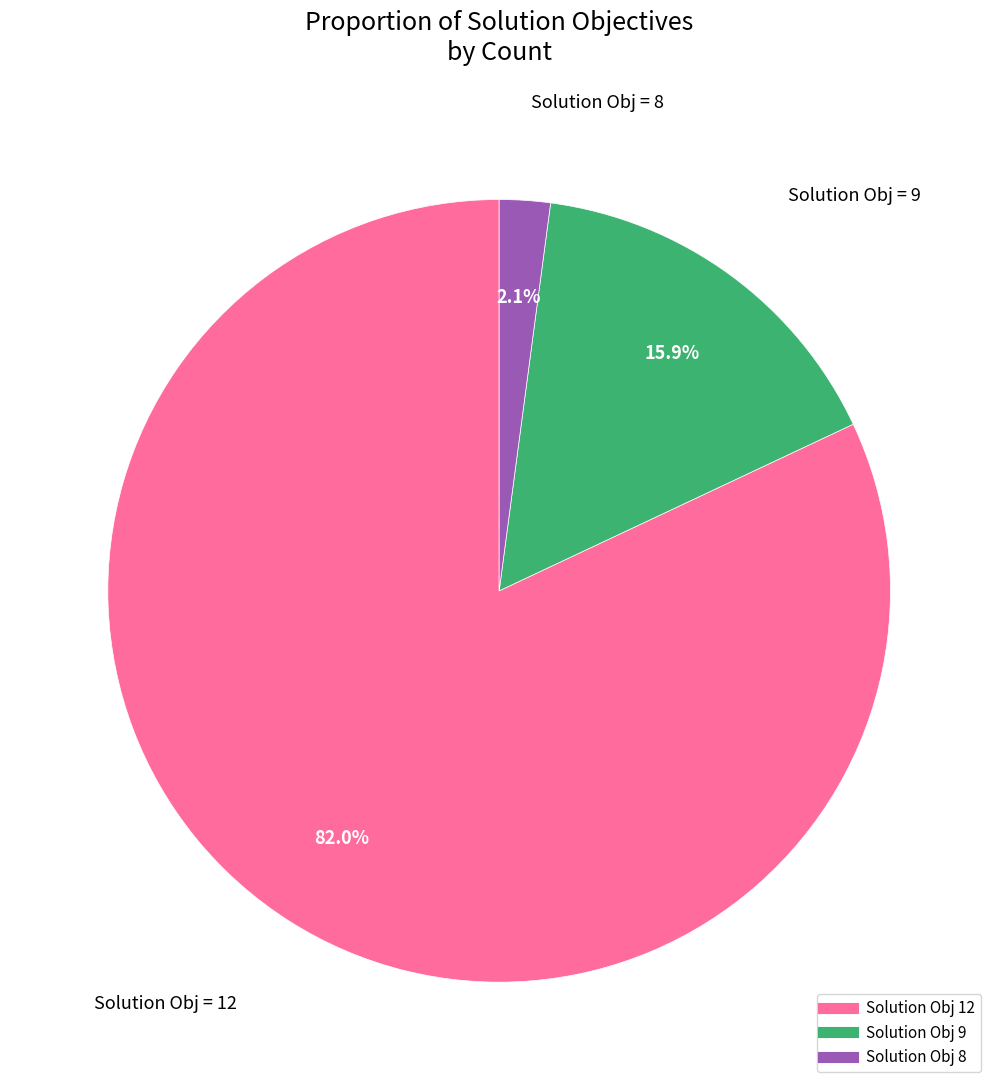

Is there a majority slice in this chart?

Yes